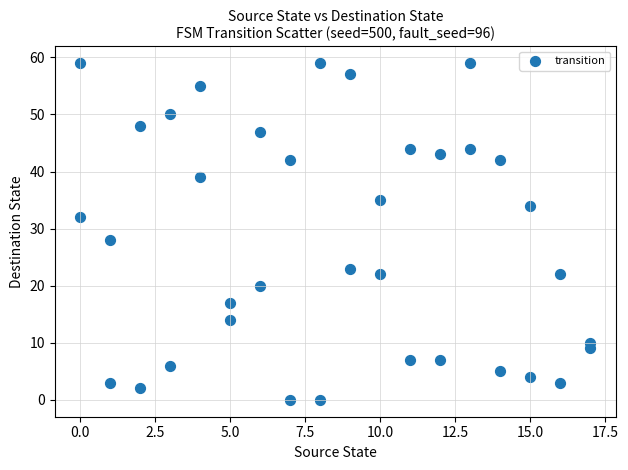

What is the range of X values (max minus min)?

17